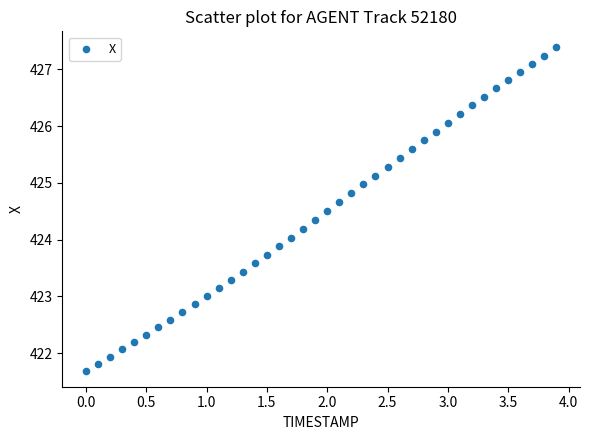

What is the range of X values (max minus min)?

3.9